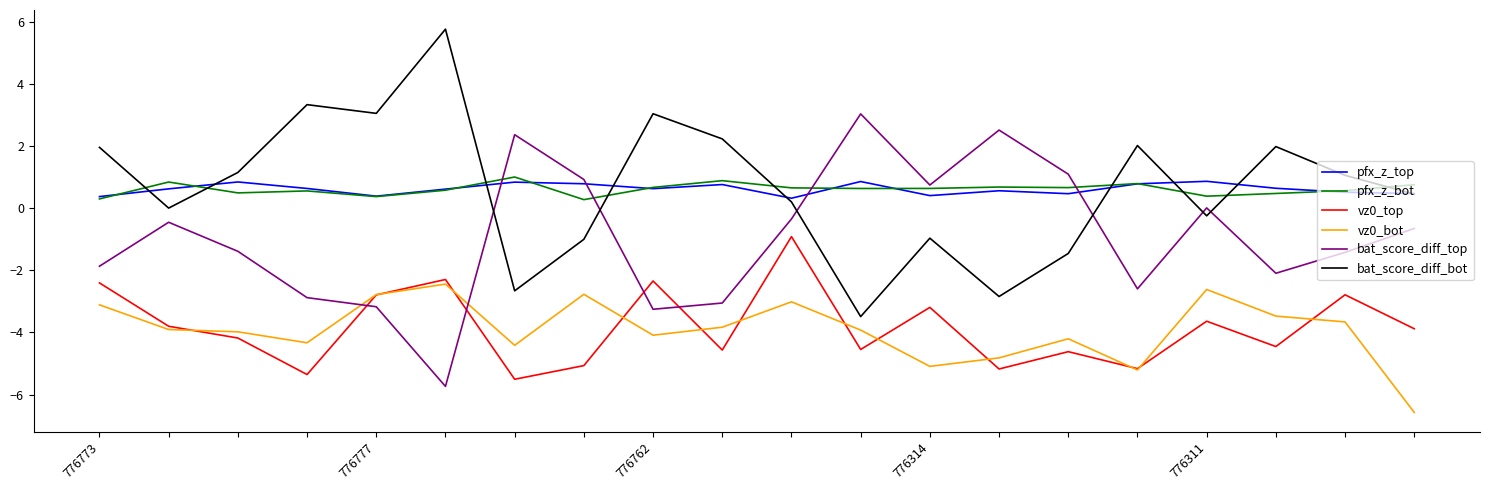

What is the minimum value for bat_score_diff_top?

-5.7